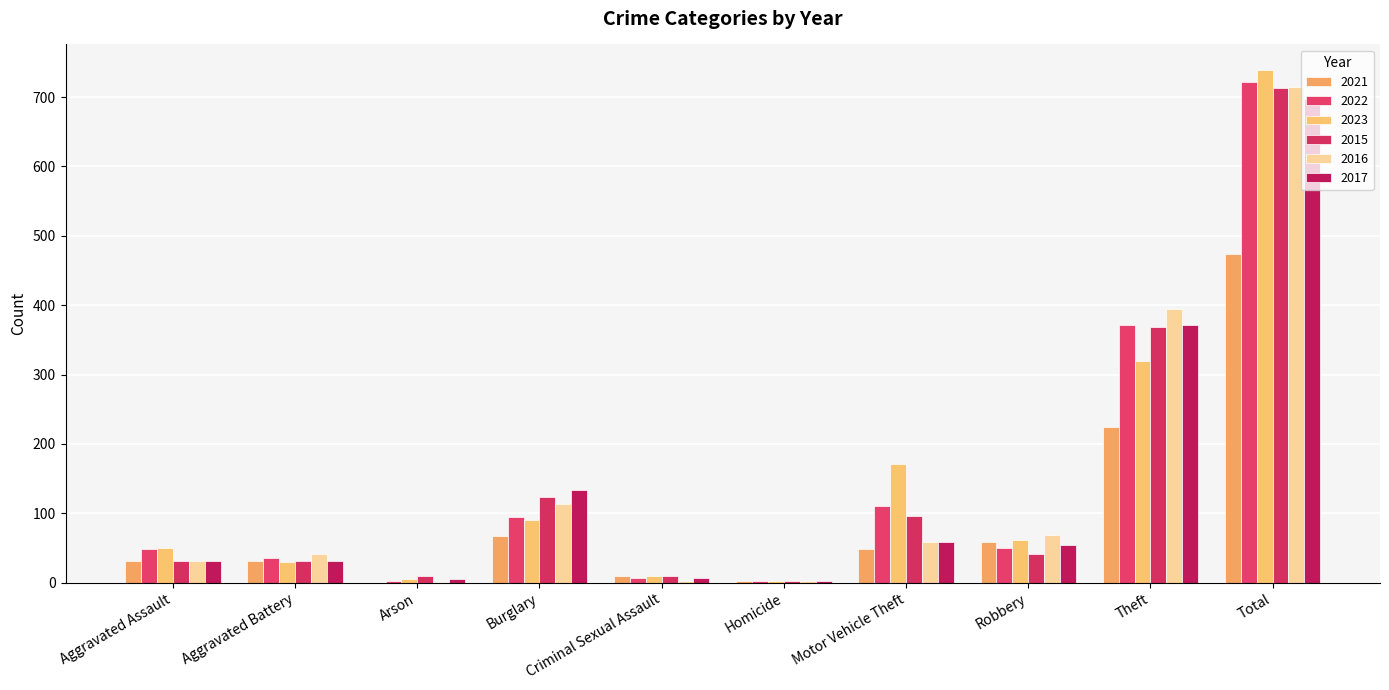

The value of 2022 at Arson is 3. True or false?

False